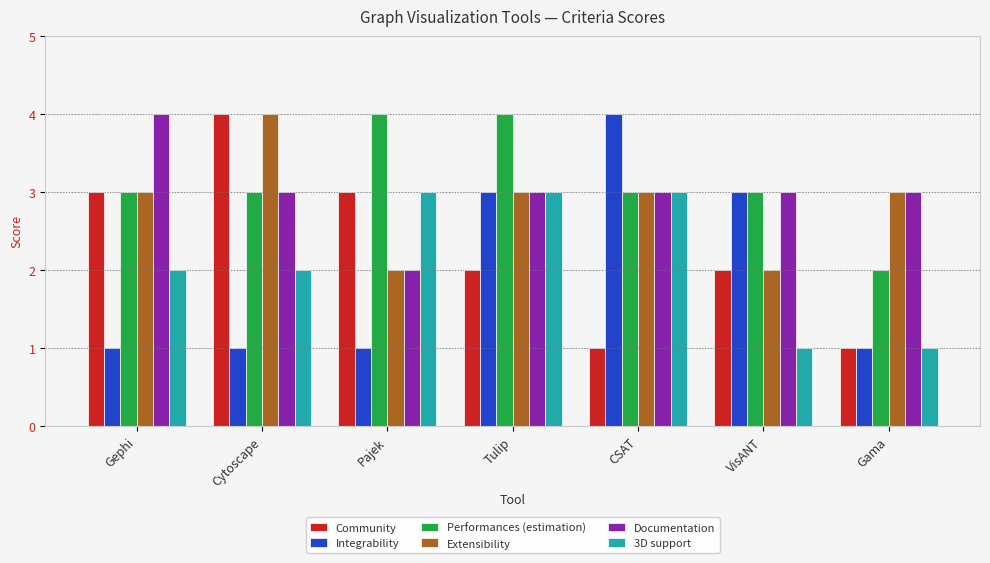

What is the average value of the Performances (estimation) series?

3